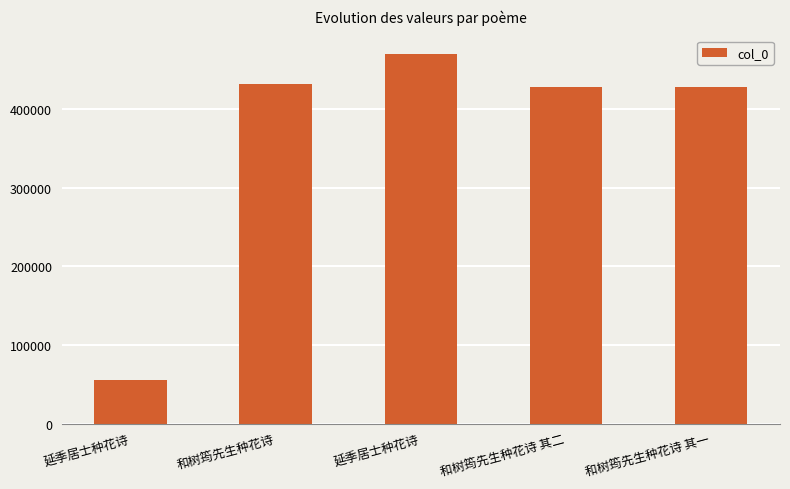

Which has a higher value, 和树筠先生种花诗 其一 or 和树筠先生种花诗?

和树筠先生种花诗